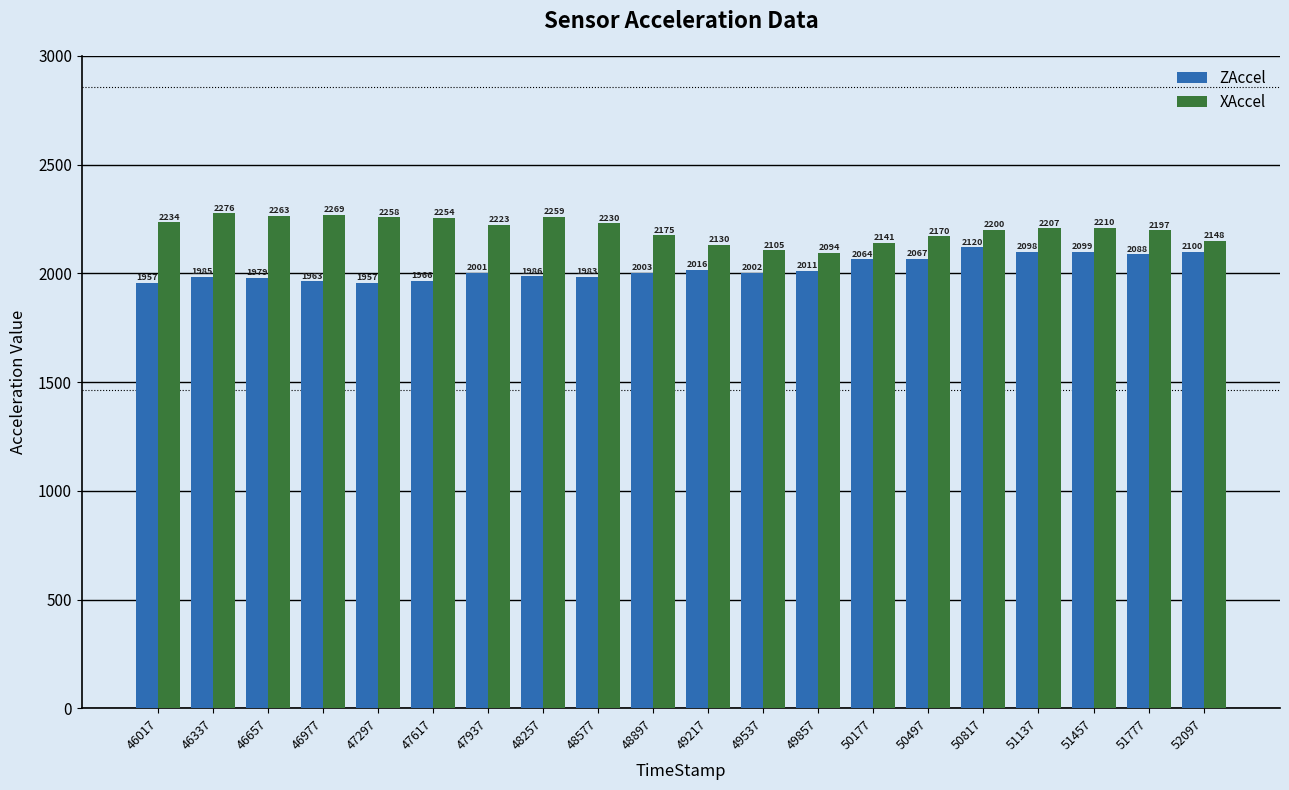

What is the smallest value displayed?

1957